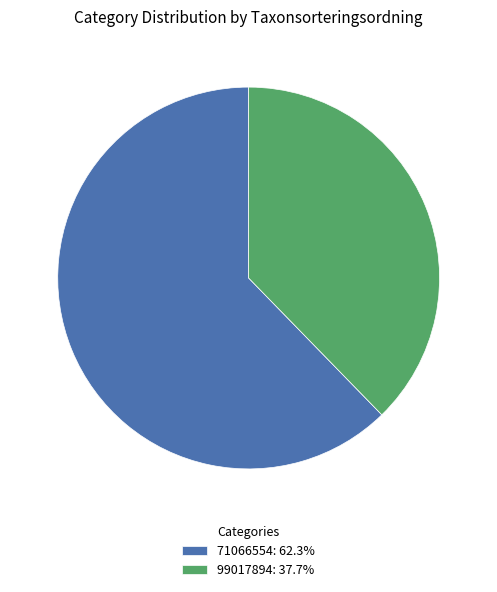

What is the largest slice in the pie chart?

71066554